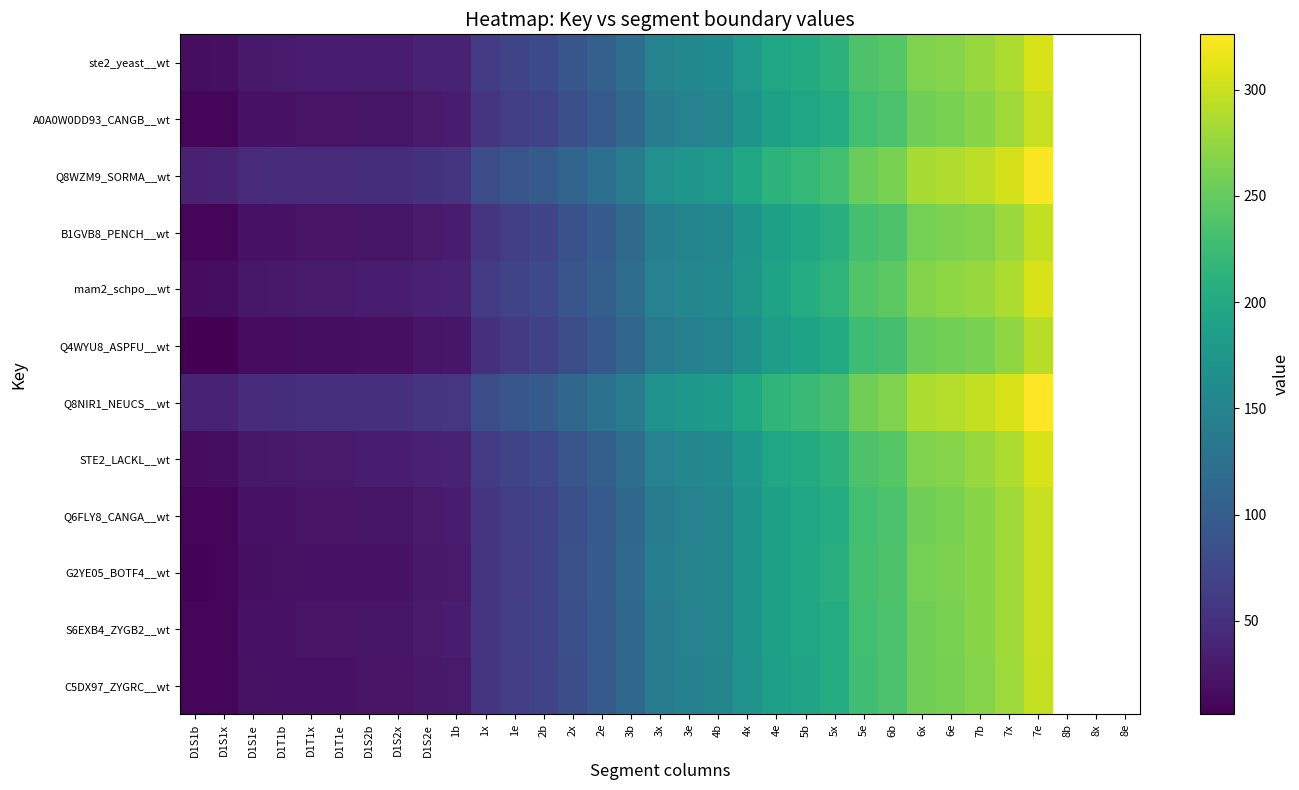

What is the minimum value shown in the chart?

6.0